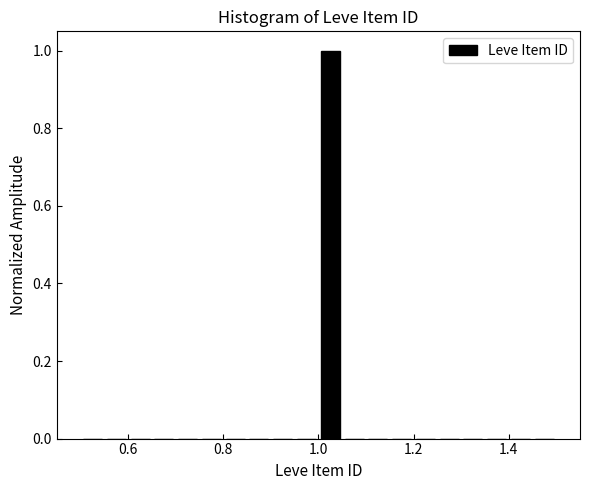

Around what value on the x-axis is the tallest bar? Give the approximate position of its centre, as read against the axis.

1.02